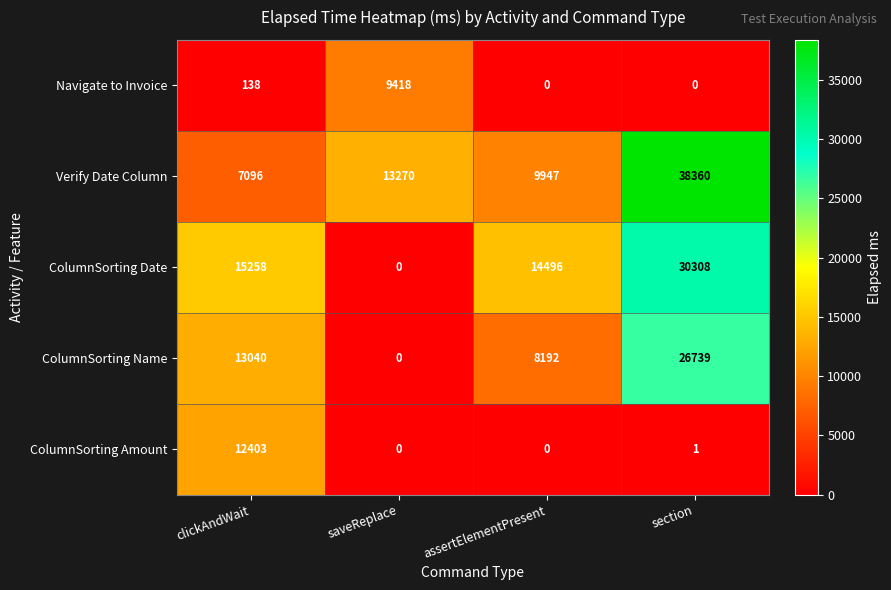

What is the difference between the Verify Date Column values at clickAndWait and saveReplace?

6174